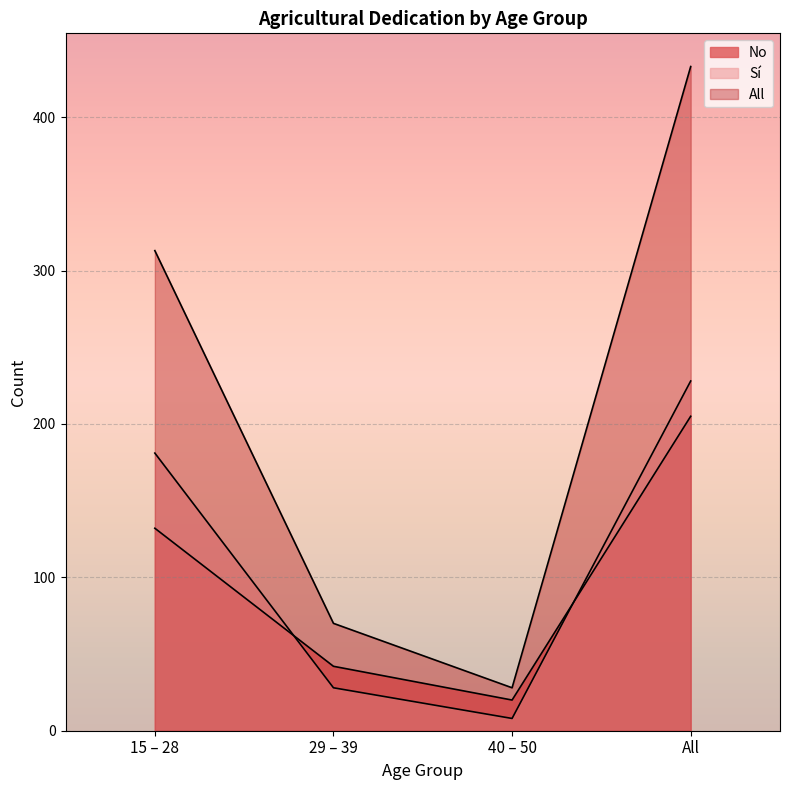

How many interior local valleys does the Sí series have?

1